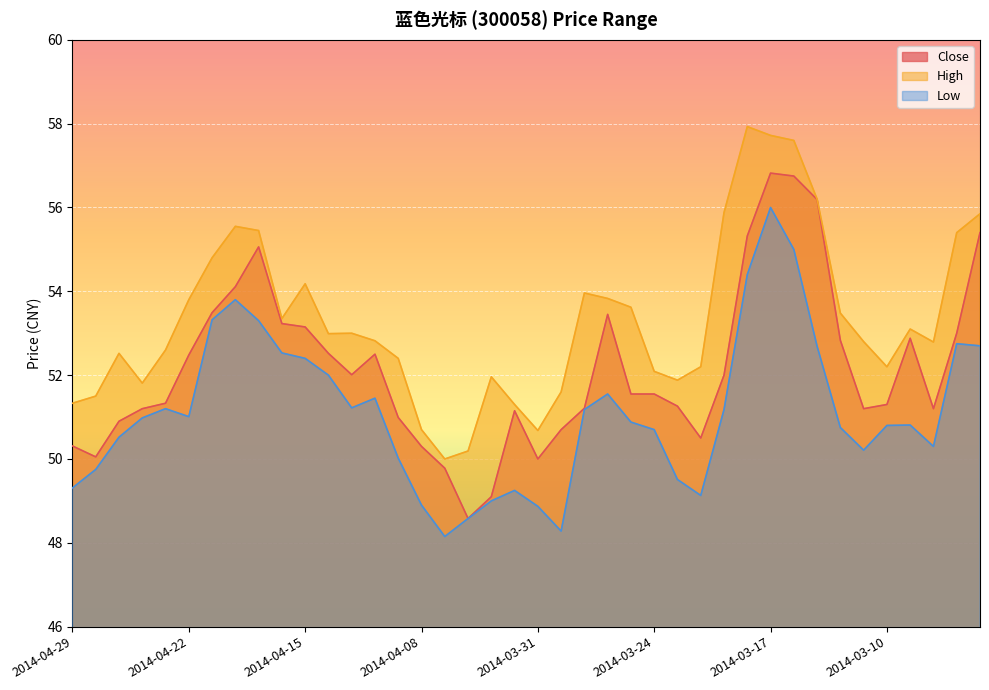

How many distinct data groups are displayed?

3